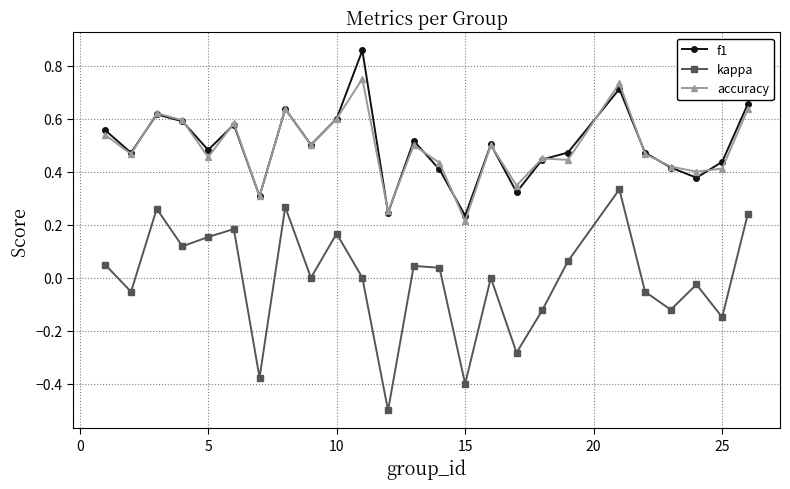

Which series has the largest range (max minus min)?

kappa